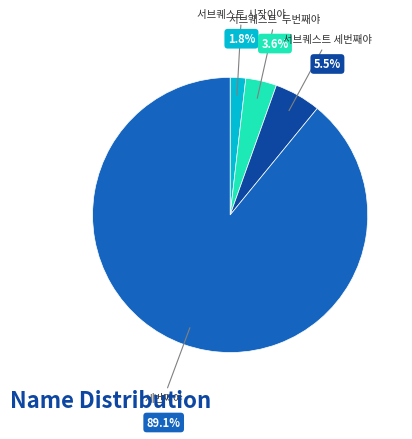

Is there a majority slice in this chart?

Yes